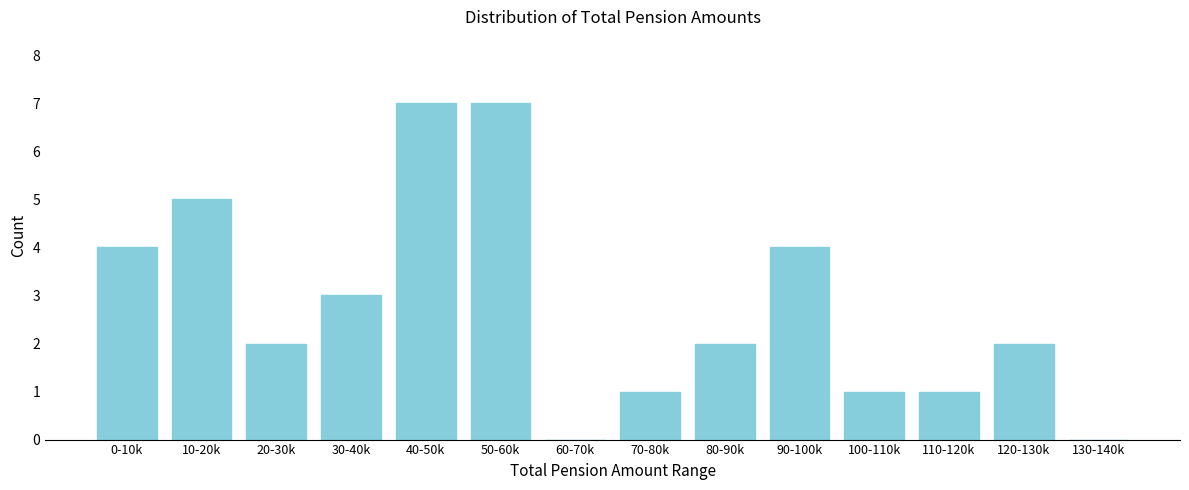

Reading left to right, what are all the values shown in this chart?

0-10k=4	10-20k=5	20-30k=2	30-40k=3	40-50k=7	50-60k=7	60-70k=0	70-80k=1	80-90k=2	90-100k=4	100-110k=1	110-120k=1	120-130k=2	130-140k=0